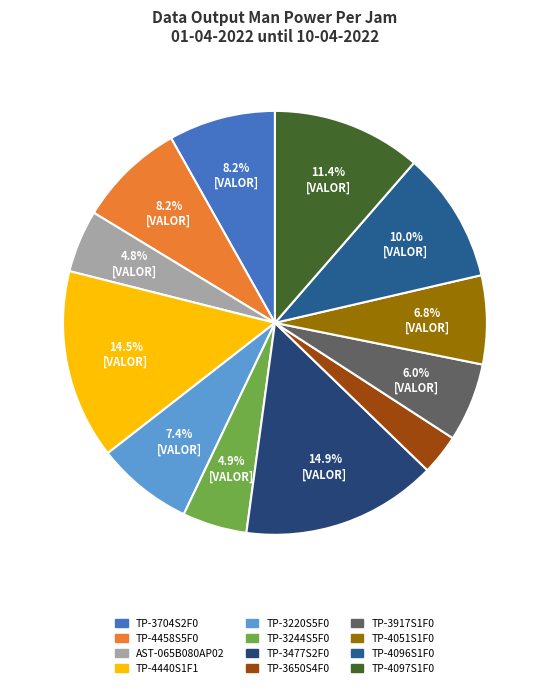

Is it true that TP-4097S1F0 is 11% of the pie?

True